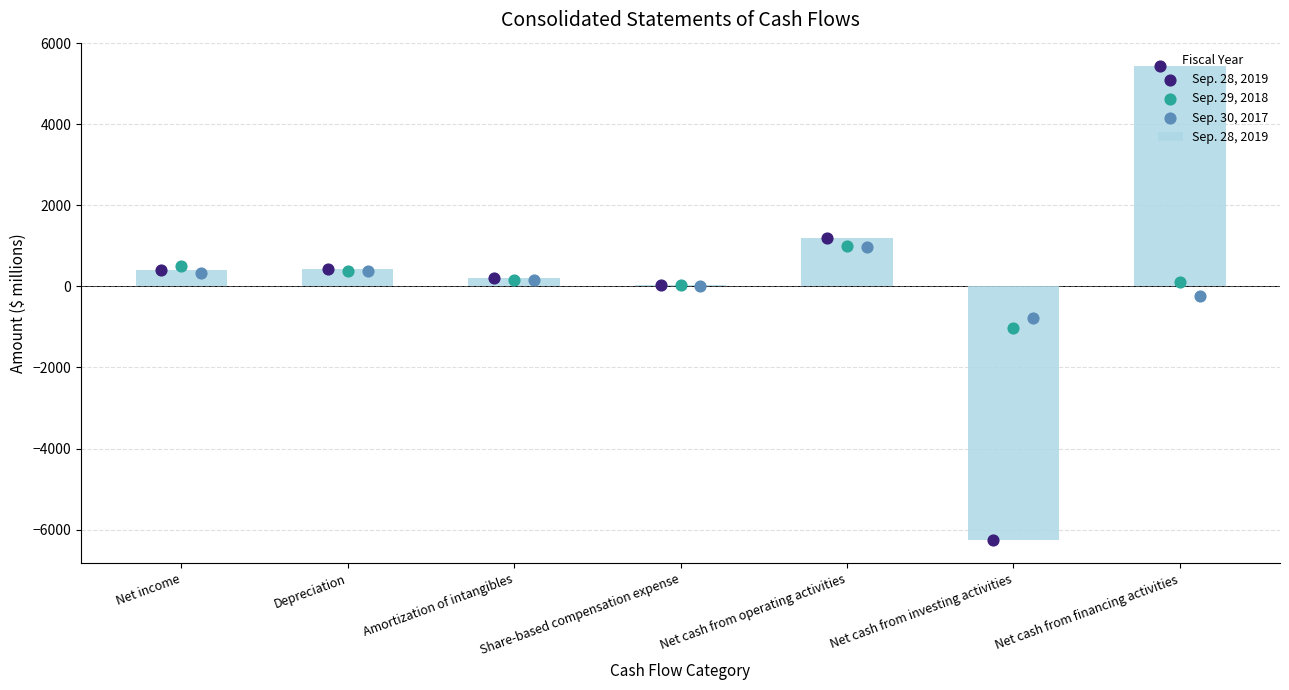

At which category is the sum across all series the highest?

Net cash from financing activities